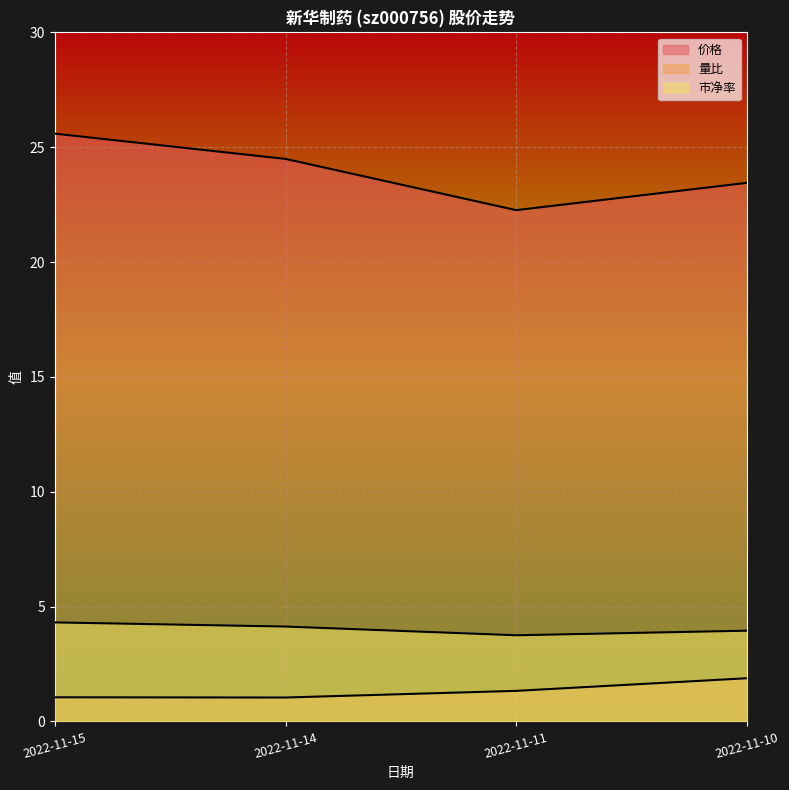

Reading right to left, what are all the values shown in this chart?

价格: 2022-11-10=23.4	2022-11-11=22.3	2022-11-14=24.5	2022-11-15=25.6
量比: 2022-11-10=1.9	2022-11-11=1.3	2022-11-14=1.0	2022-11-15=1.1
市净率: 2022-11-10=4.0	2022-11-11=3.8	2022-11-14=4.1	2022-11-15=4.3